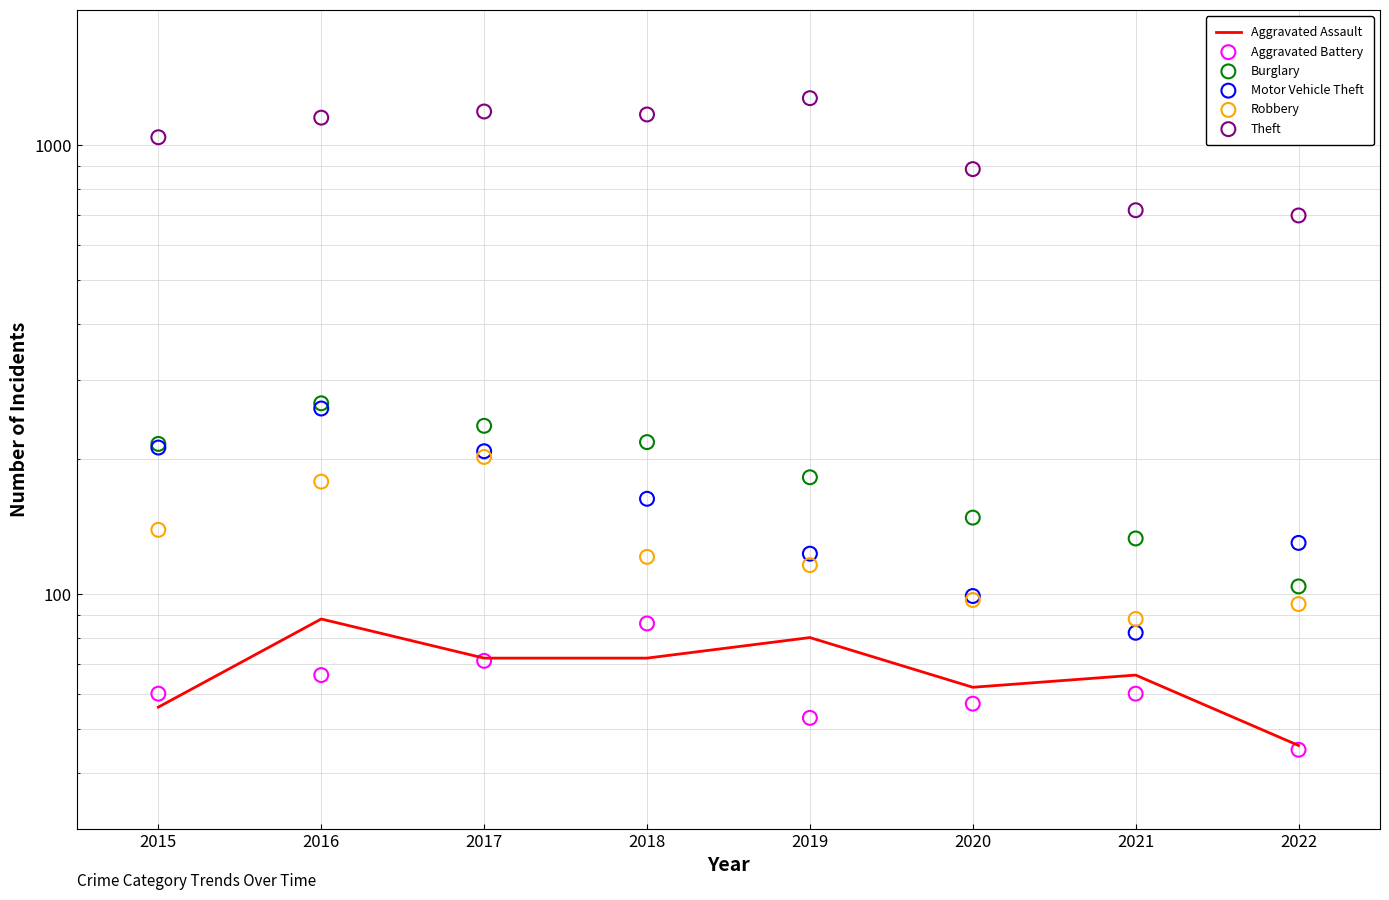

Which series contains the highest Y value?

Theft